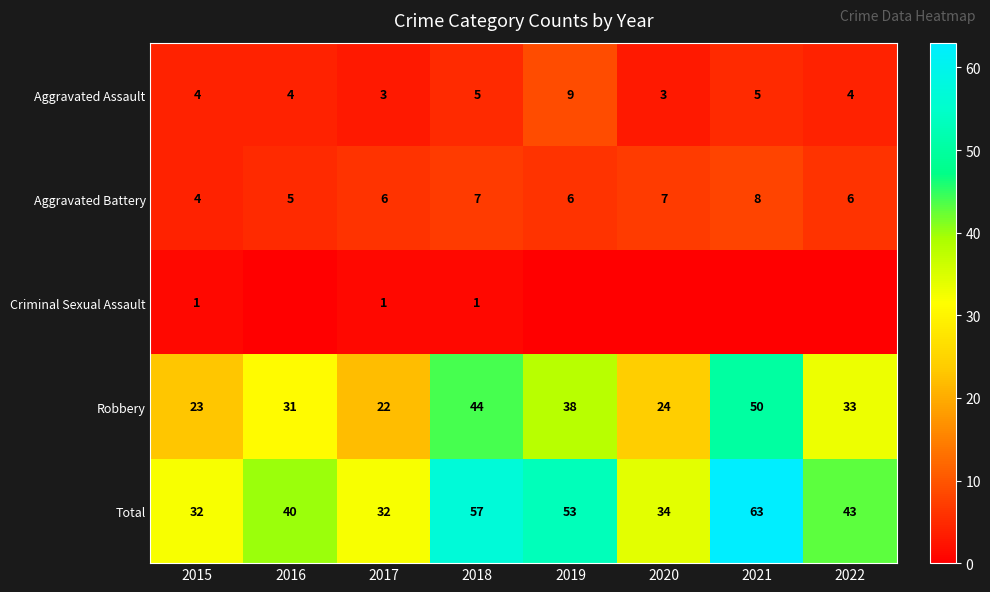

What is the minimum value for Aggravated Battery?

4